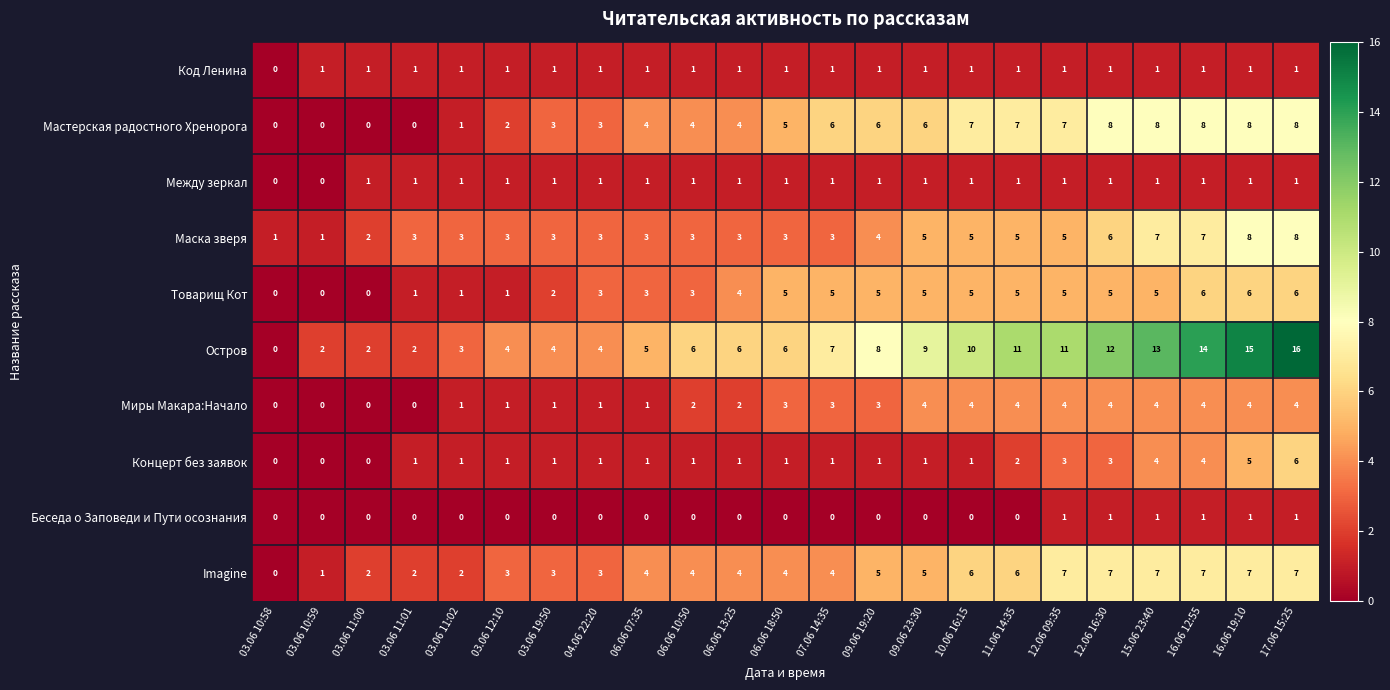

What is the difference between the maximum and second lowest values in the Мастерская радостного Хренорога series?

8